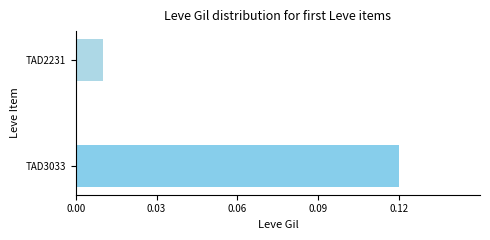

True or false: Leve Gil has a value of 154 at Bone Hora.

False